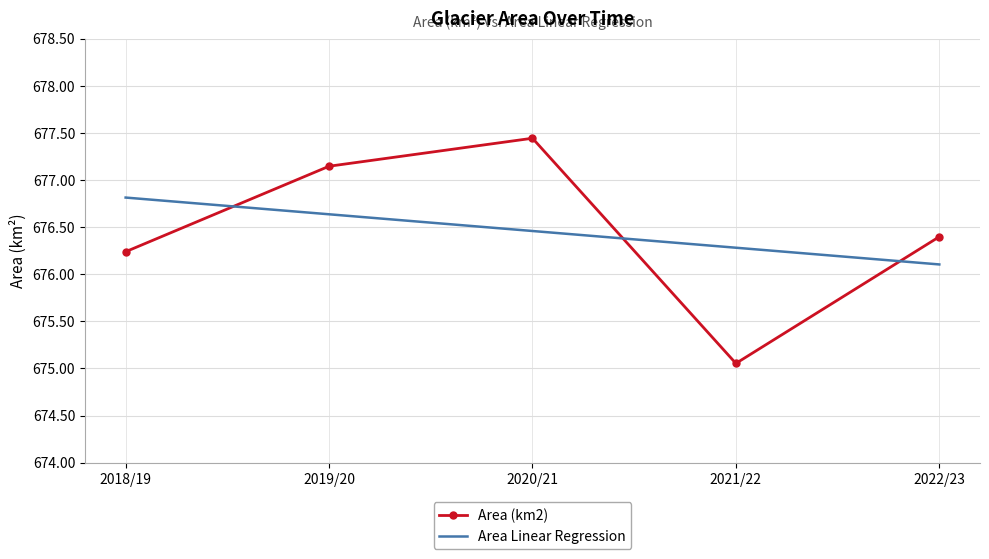

What position from the left is 2020/21?

3